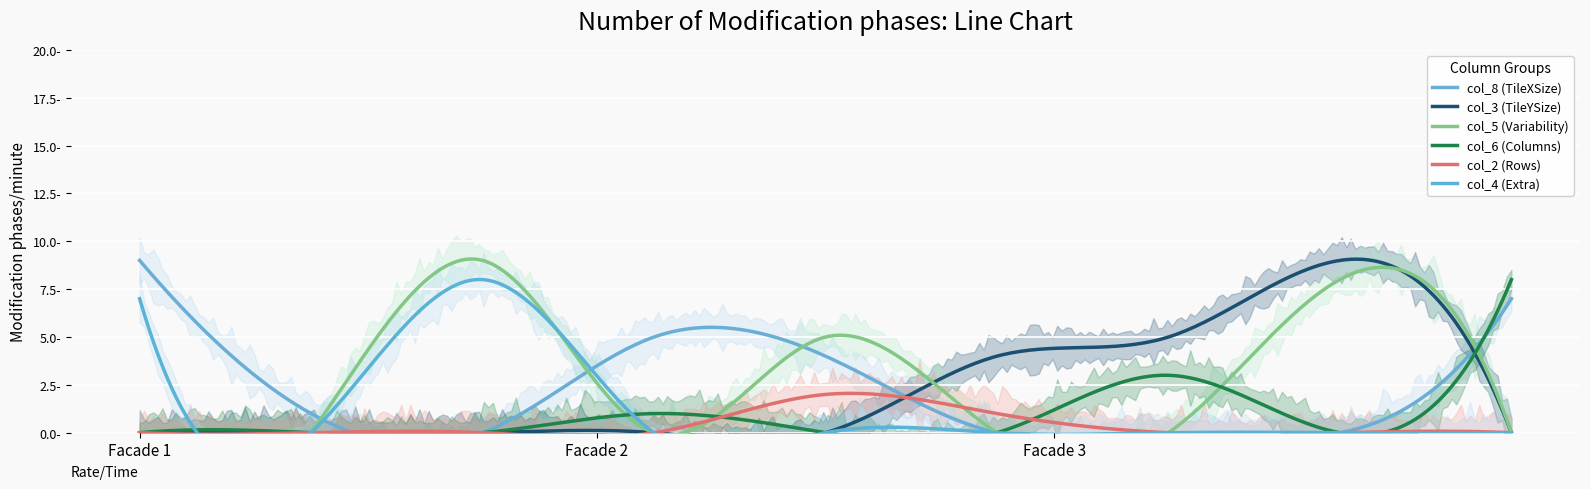

The value of col_4 at 0 is -3. True or false?

False